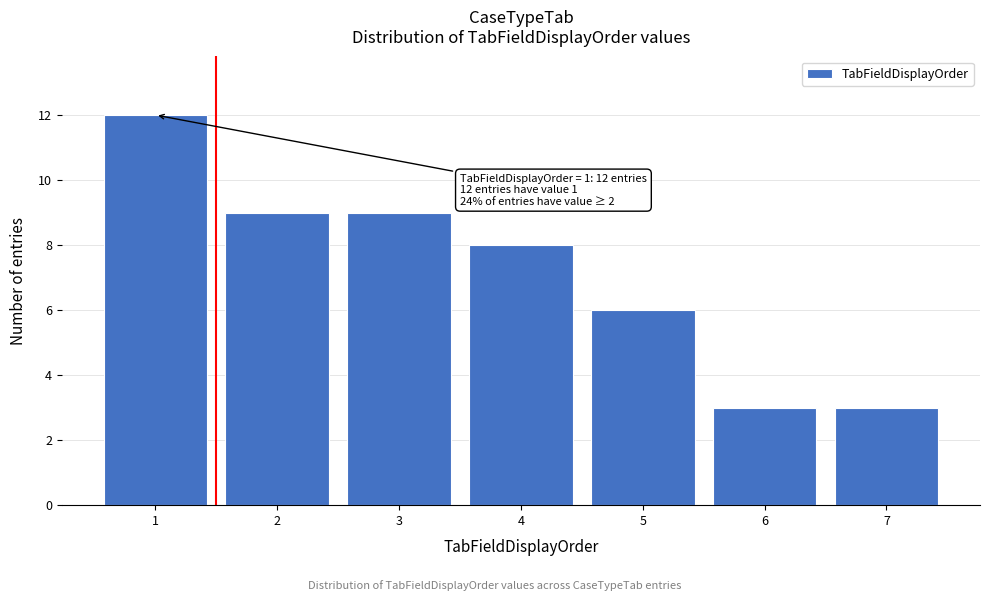

Reading left to right, list all the values displayed in this chart.

12	9	9	8	6	3	3